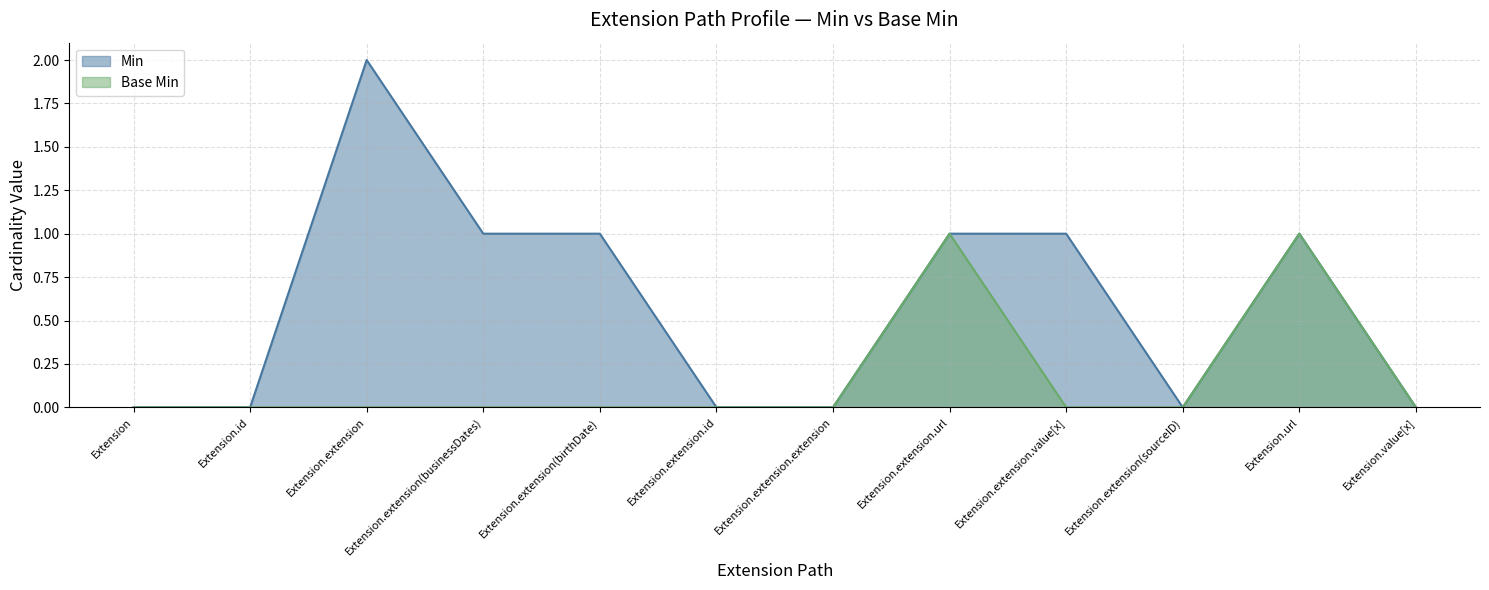

In Min, how many points are lower than both neighbors (excluding endpoints)?

1